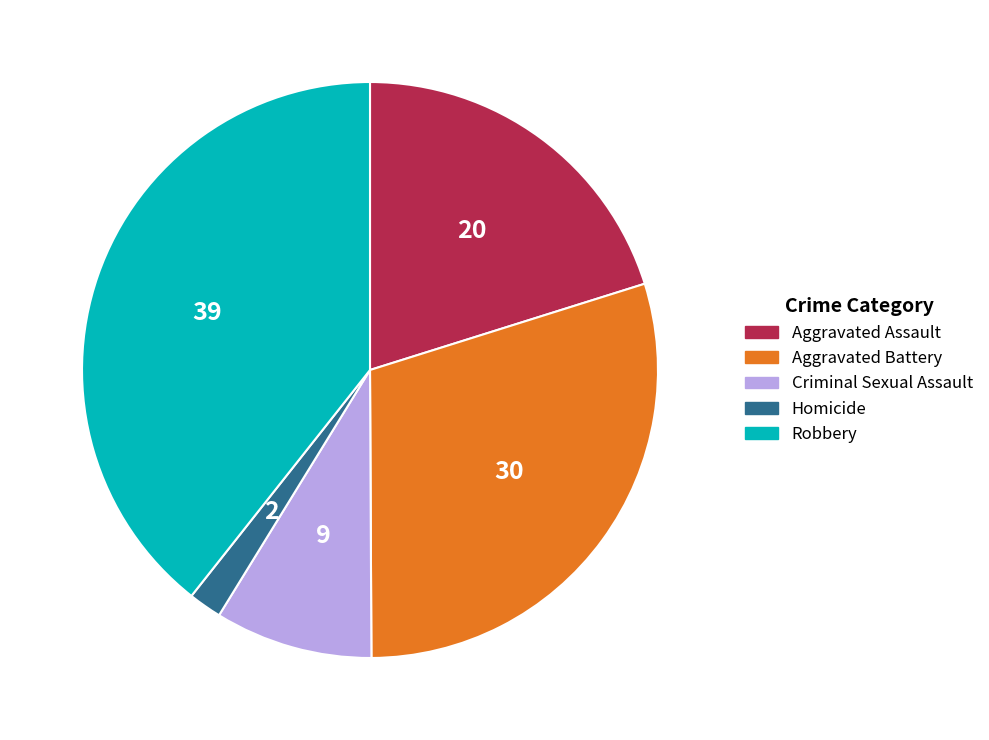

How many slices are in this pie chart?

5